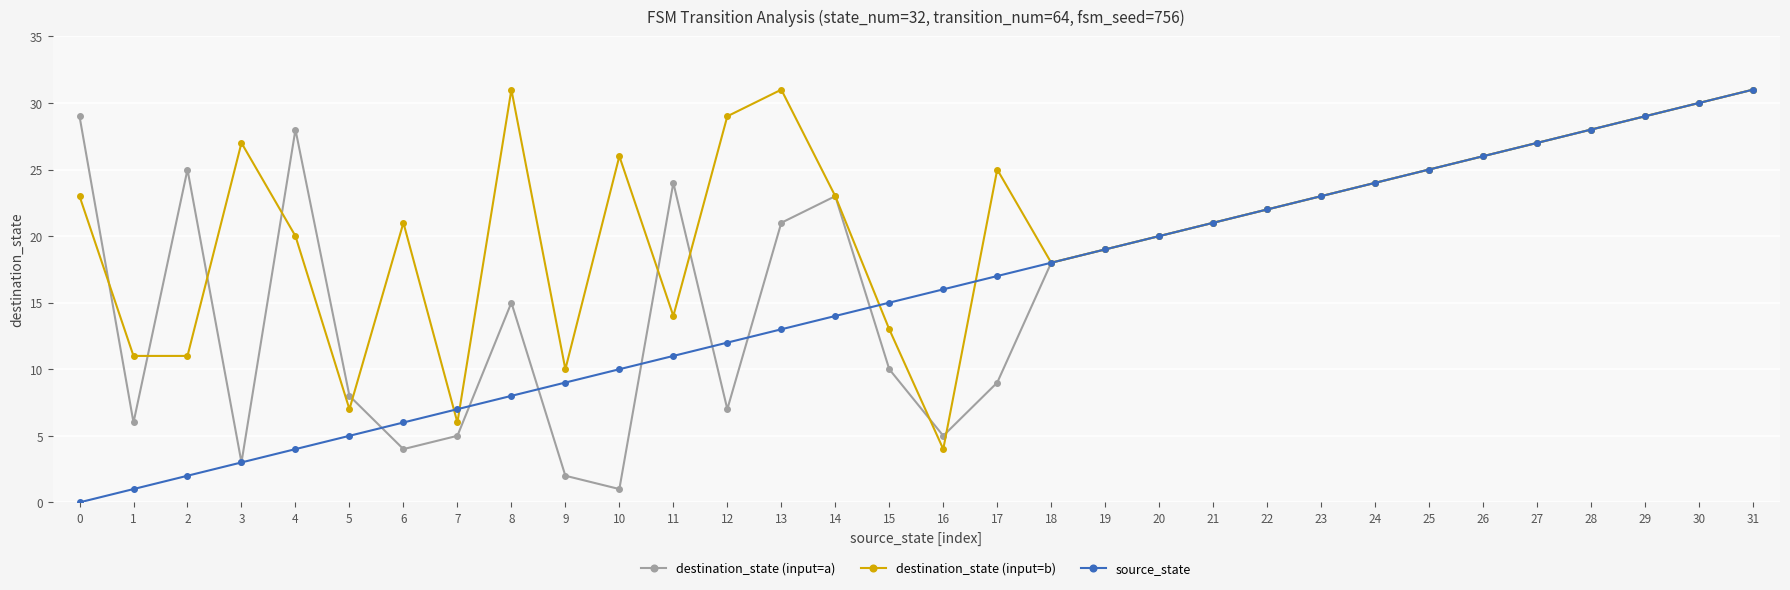

Reading left to right, what are all the values shown in this chart?

destination_state (input=a): 29	6	25	3	28	8	4	5	15	2	1	24	7	21	23	10	5	9	18	19	20	21	22	23	24	25	26	27	28	29	30	31
destination_state (input=b): 23	11	11	27	20	7	21	6	31	10	26	14	29	31	23	13	4	25	18	19	20	21	22	23	24	25	26	27	28	29	30	31
source_state: 0	1	2	3	4	5	6	7	8	9	10	11	12	13	14	15	16	17	18	19	20	21	22	23	24	25	26	27	28	29	30	31